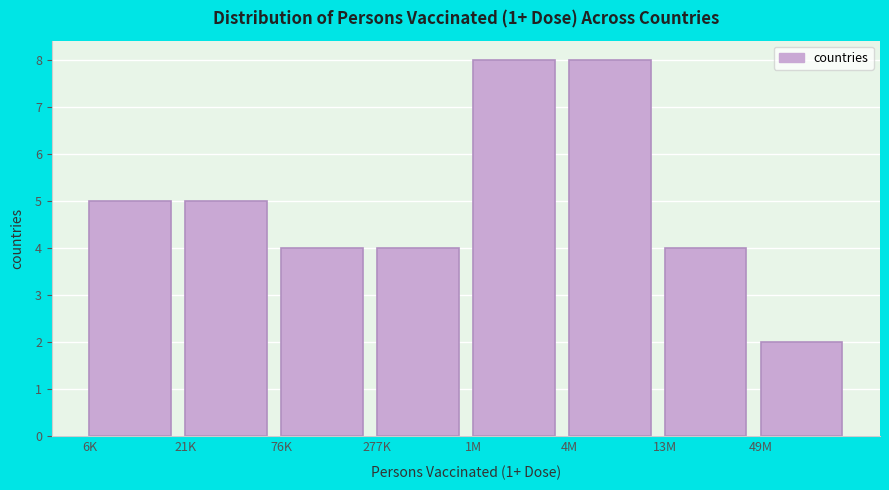

Reading left to right, list all the values displayed in this chart.

6K=5	21K=5	76K=4	277K=4	1M=8	4M=8	13M=4	49M=2